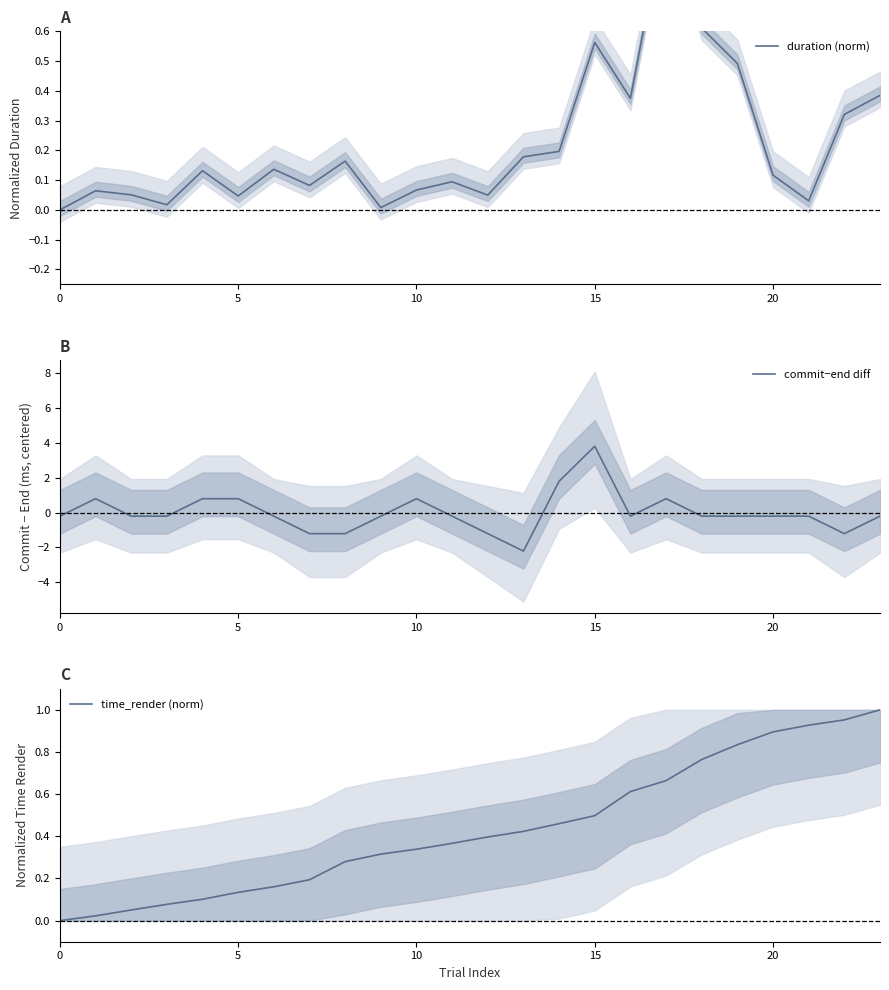

True or false: time_render (norm) and commit−end diff cross at least once.

True